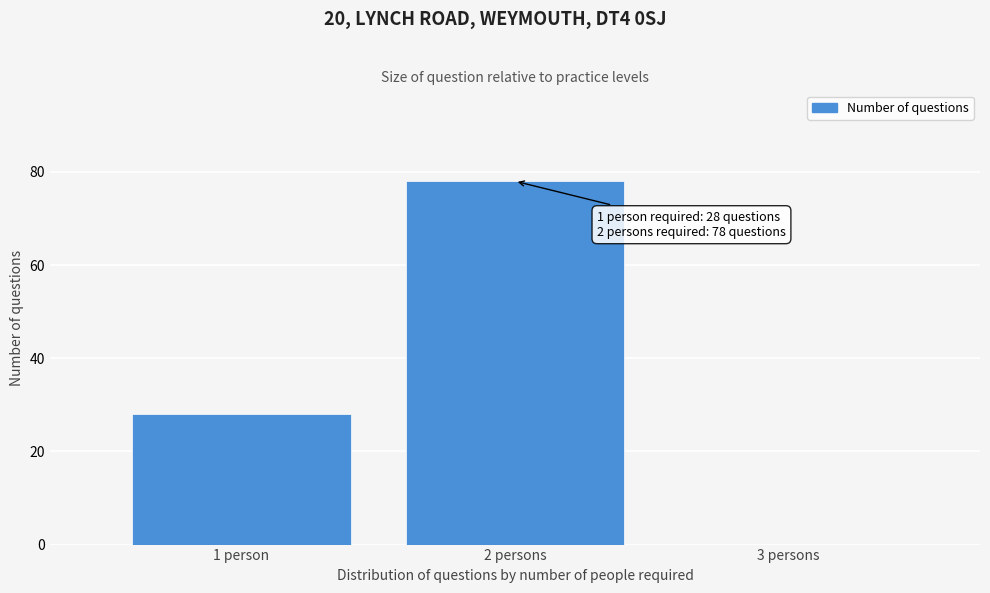

Reading left to right, list all the values displayed in this chart.

1 person=28	2 persons=78	3 persons=0